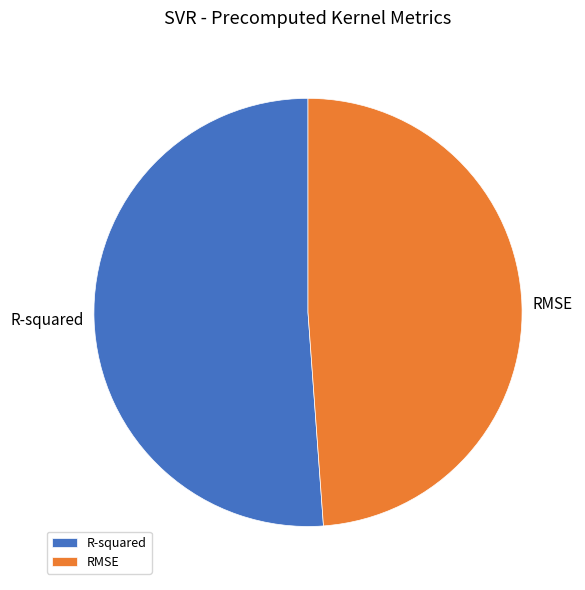

Is the sum of R-squared and RMSE greater than half?

Yes